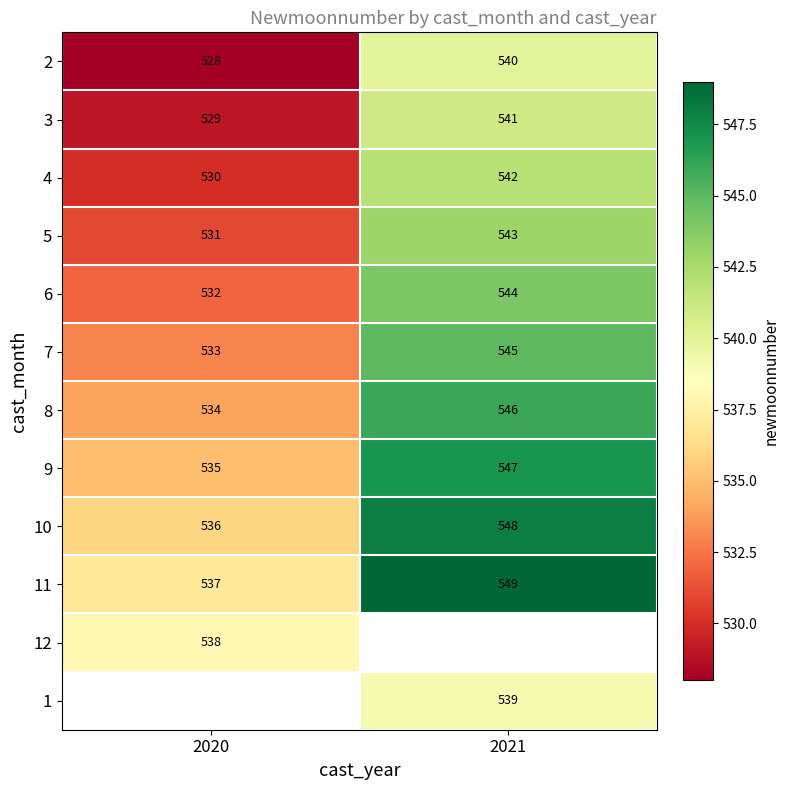

Is it true that 2 equals 540 at 2021?

True